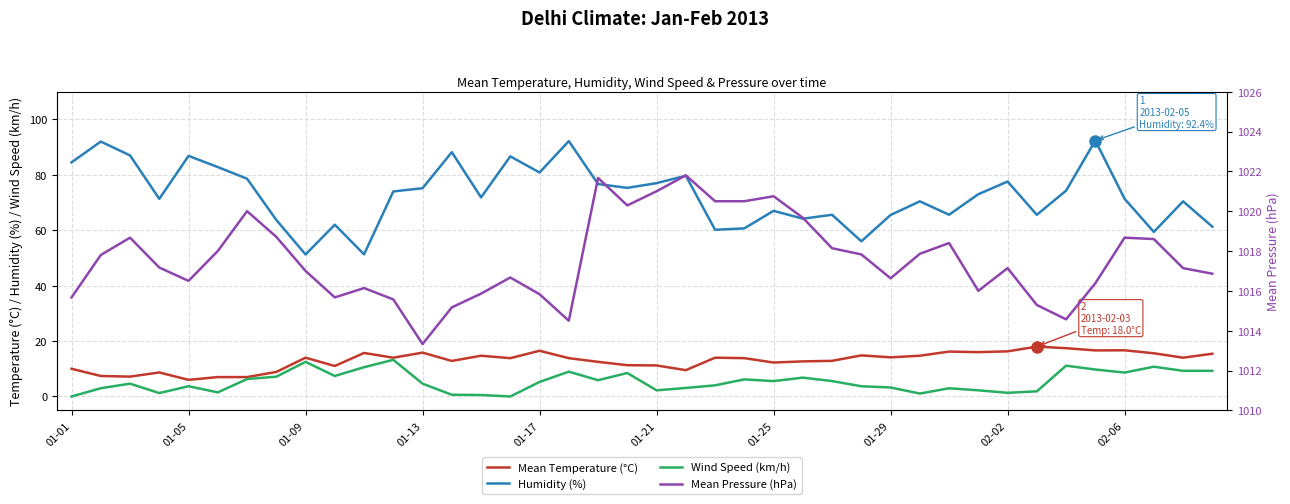

True or false: Mean Pressure (hPa) and Humidity (%) cross at least once.

False